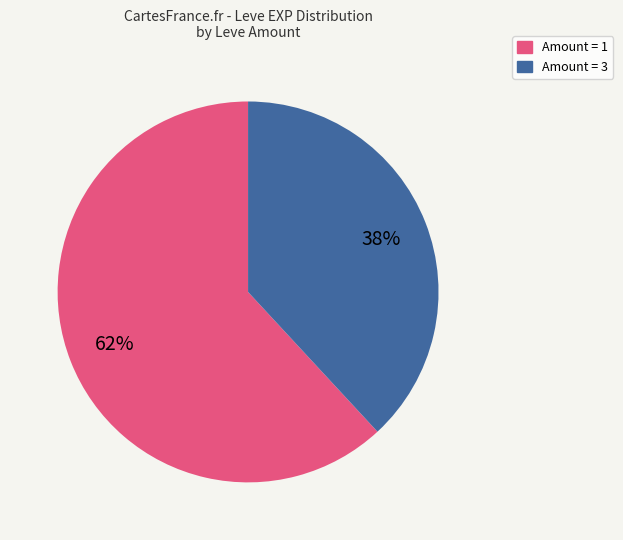

Count the number of slices in the pie.

2